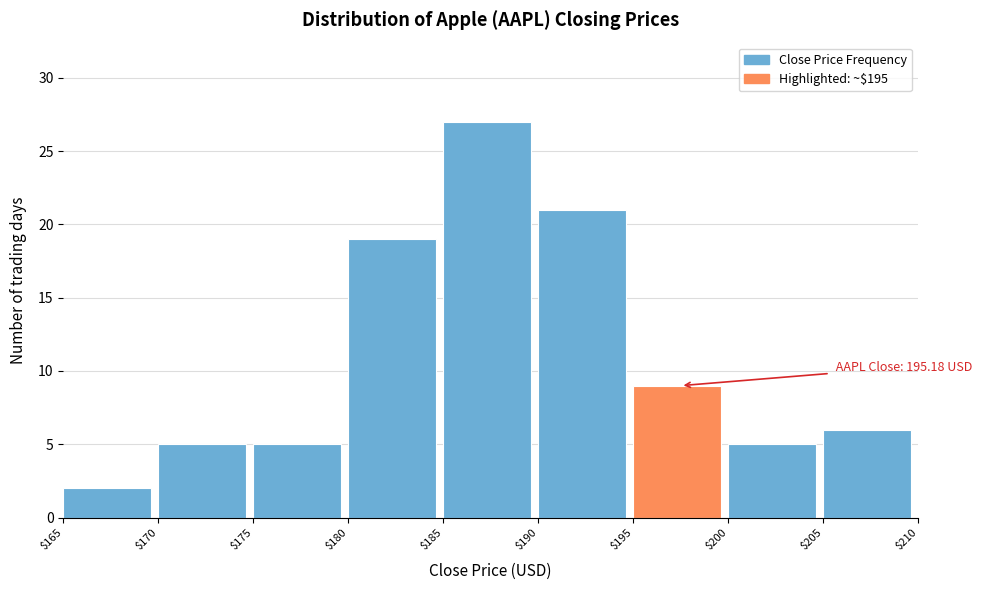

Over which range of the x-axis is the bar tallest?

$185 to $190